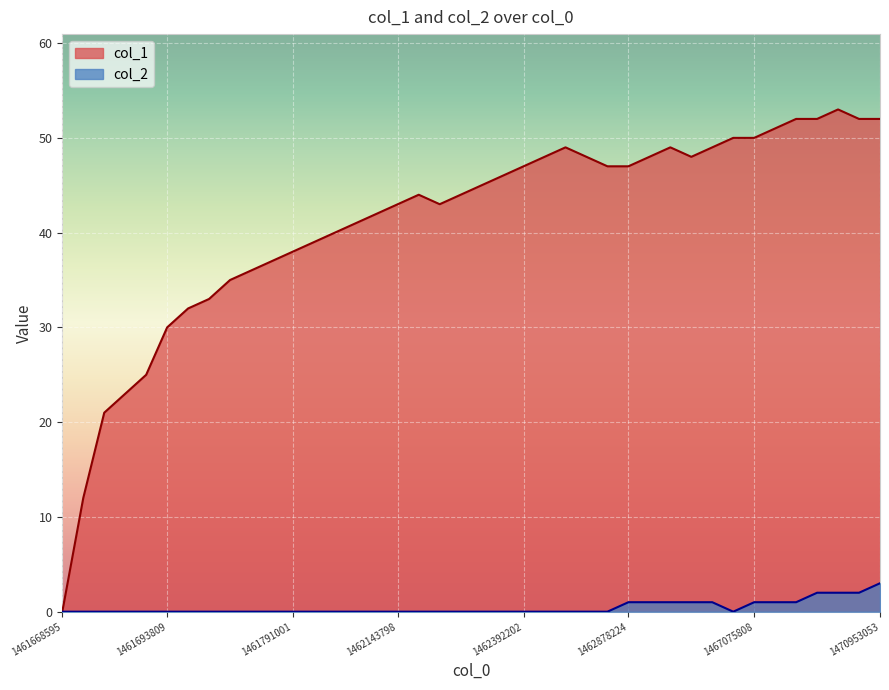

At which category does col_1 reach its first local peak?

17